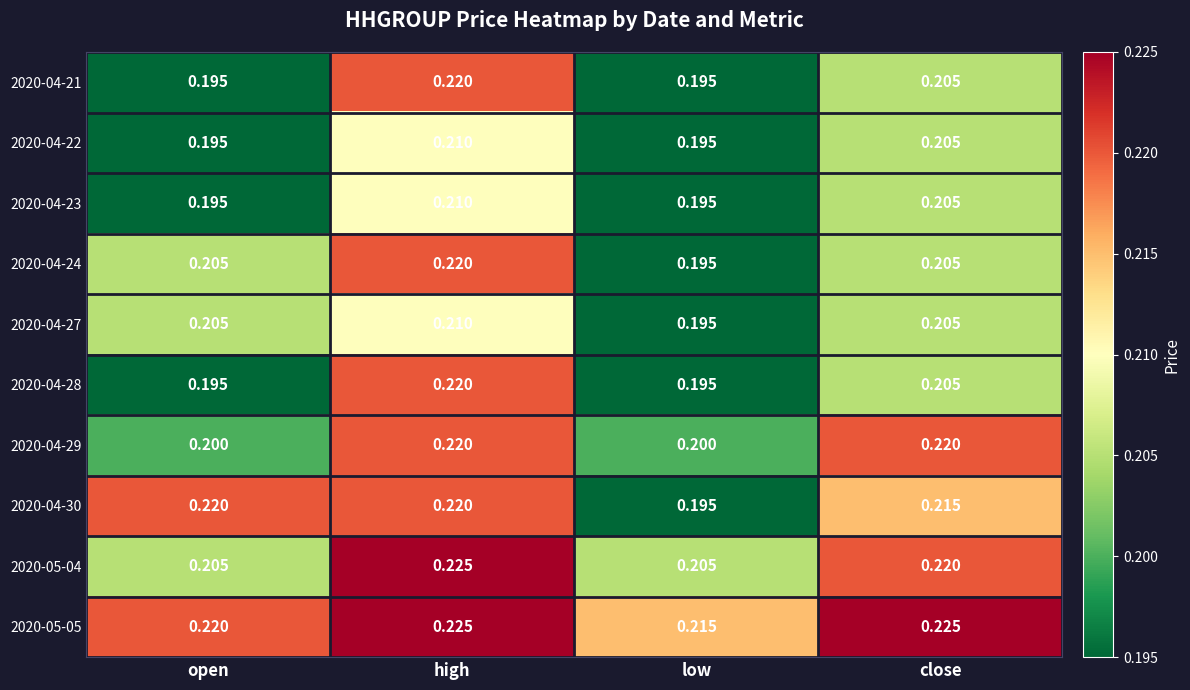

Is the value of 2020-04-22 at high greater than the value of 2020-05-04 at high?

No